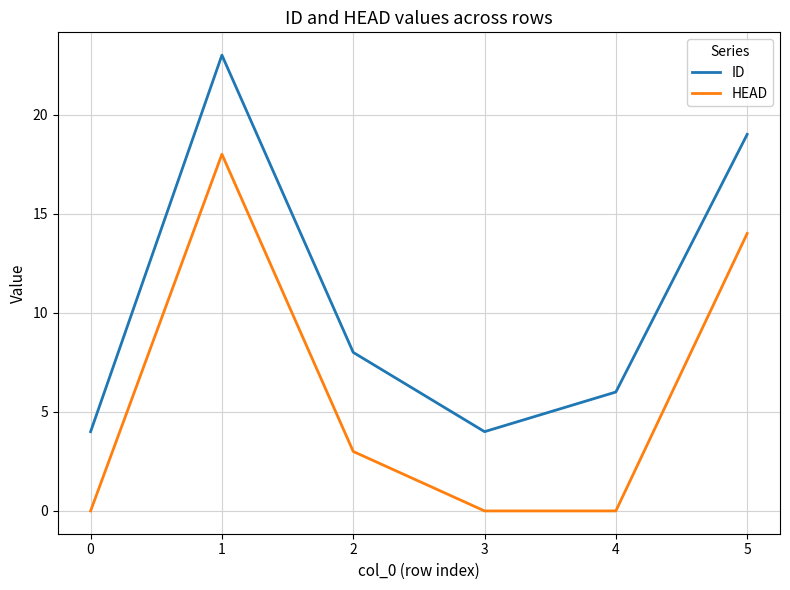

Where does the HEAD series first go above 3?

1